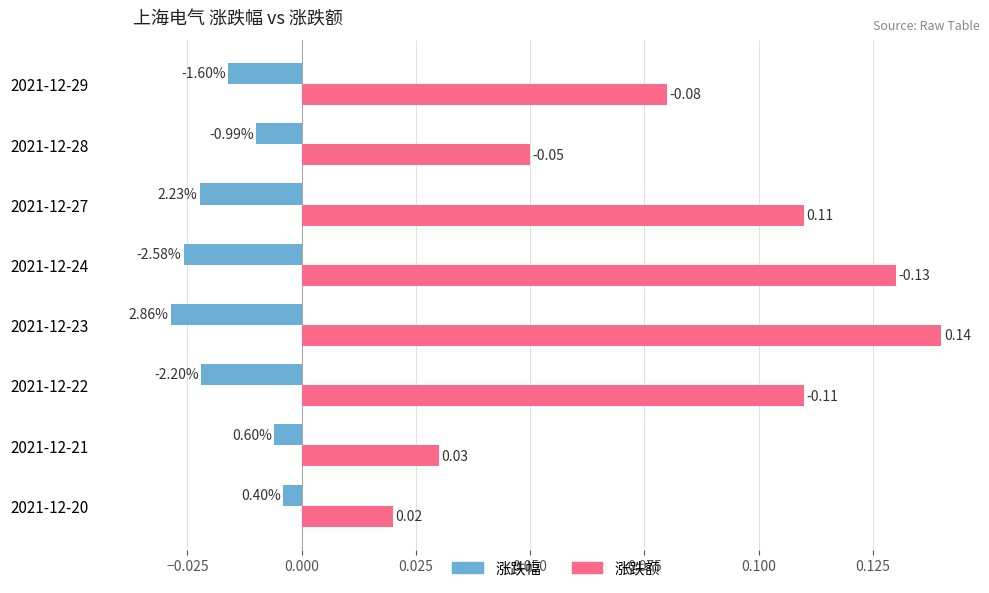

Reading left to right, what are all the values shown in this chart?

涨跌幅: -0.0	-0.0	-0.0	-0.0	-0.0	-0.0	-0.0	-0.0
涨跌额: 0.0	0.0	0.1	0.1	0.1	0.1	0.1	0.1